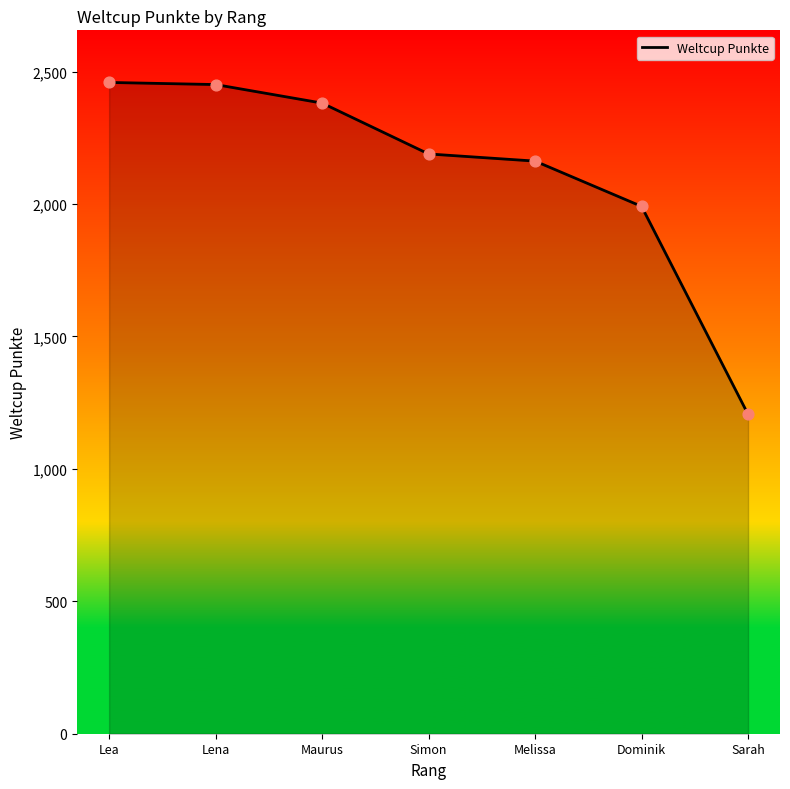

Approximately how many times larger is the value at Lea compared to Dominik?

1.2